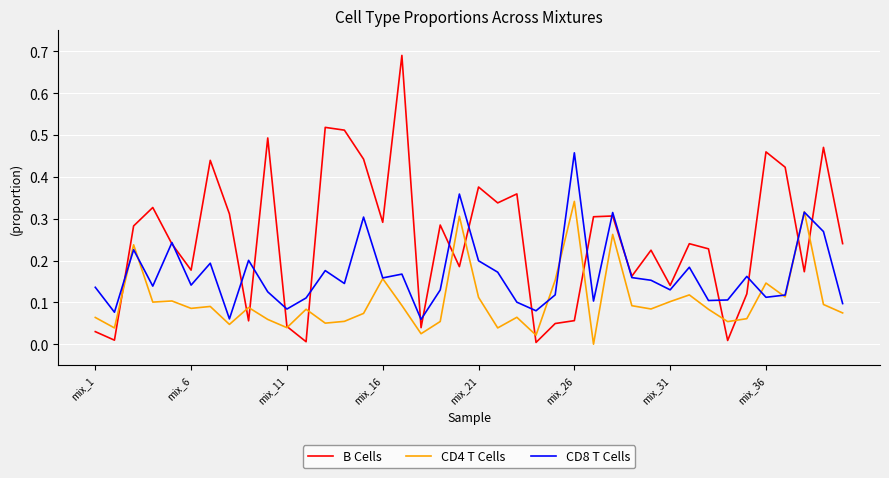

Which series has the largest total across all categories?

B Cells